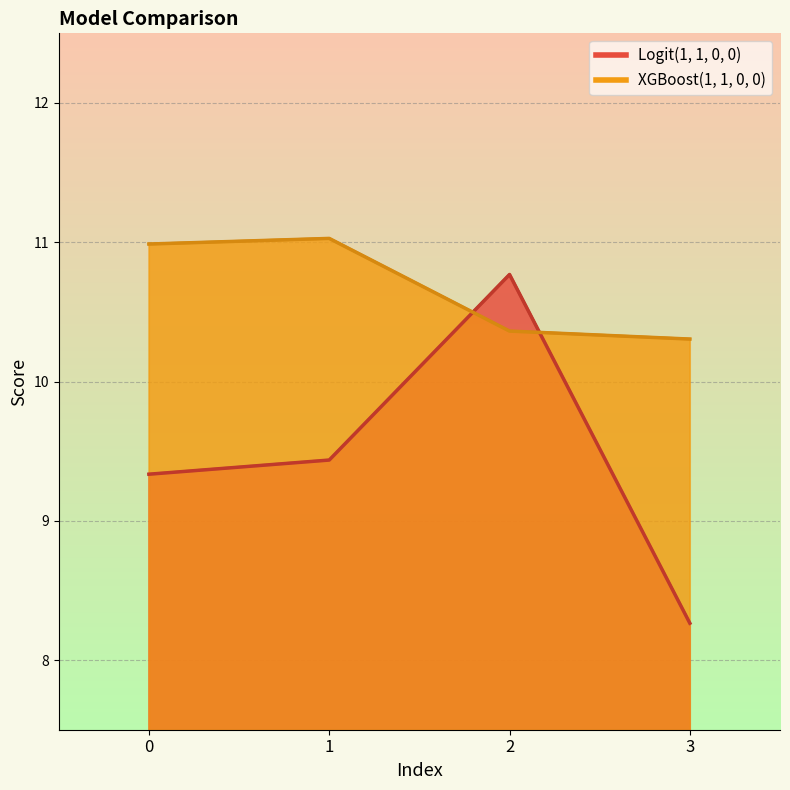

True or false: XGBoost(1, 1, 0, 0) has more than 2 interior local peaks.

False